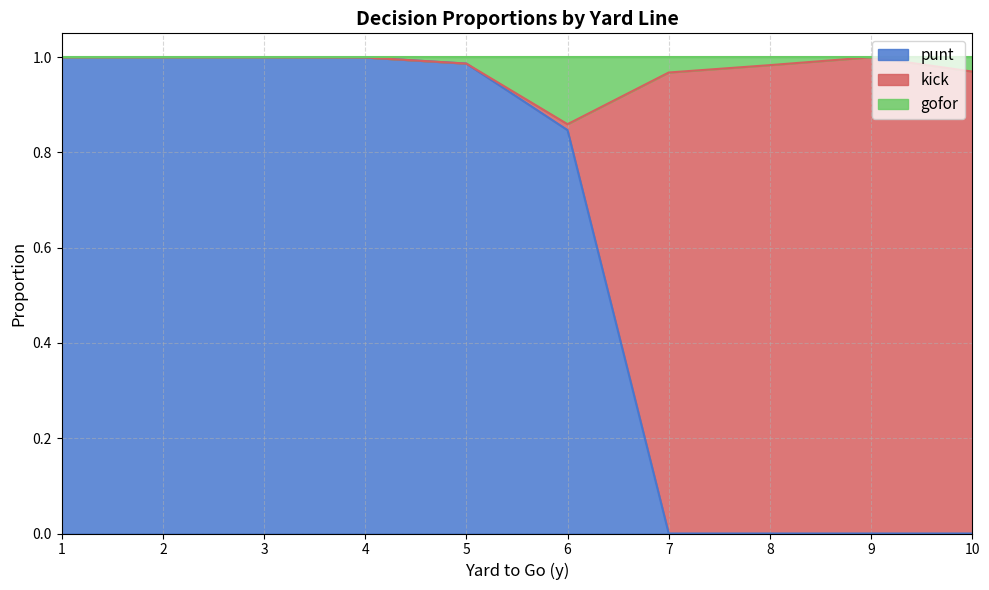

Does the chart display data point markers on the line(s)?

No